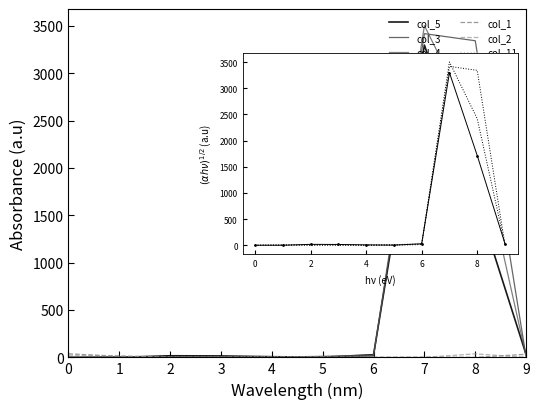

Count the number of data series in this chart.

6